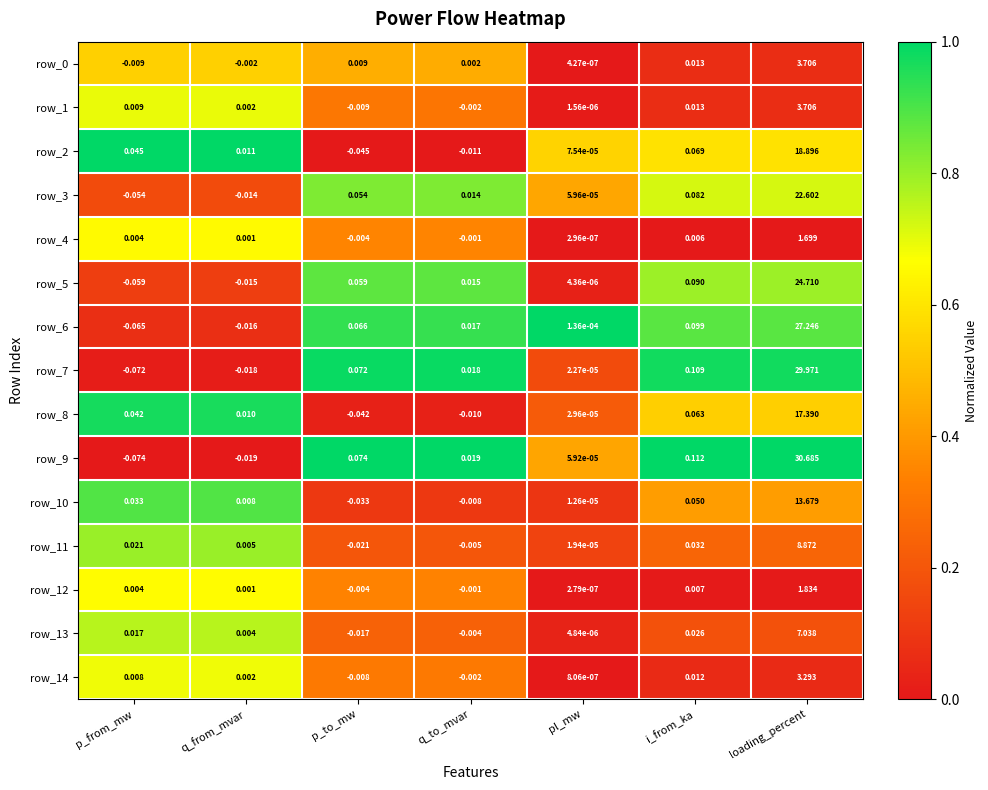

Count the number of data series in this chart.

15